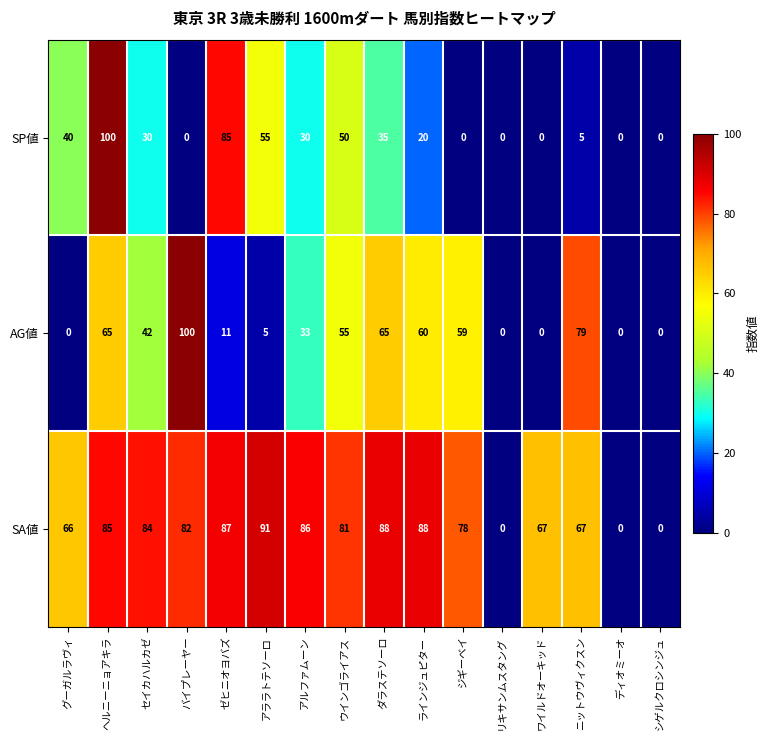

Which series changed the most between ゼヒニオヨバズ and ラインジュピター?

SP値